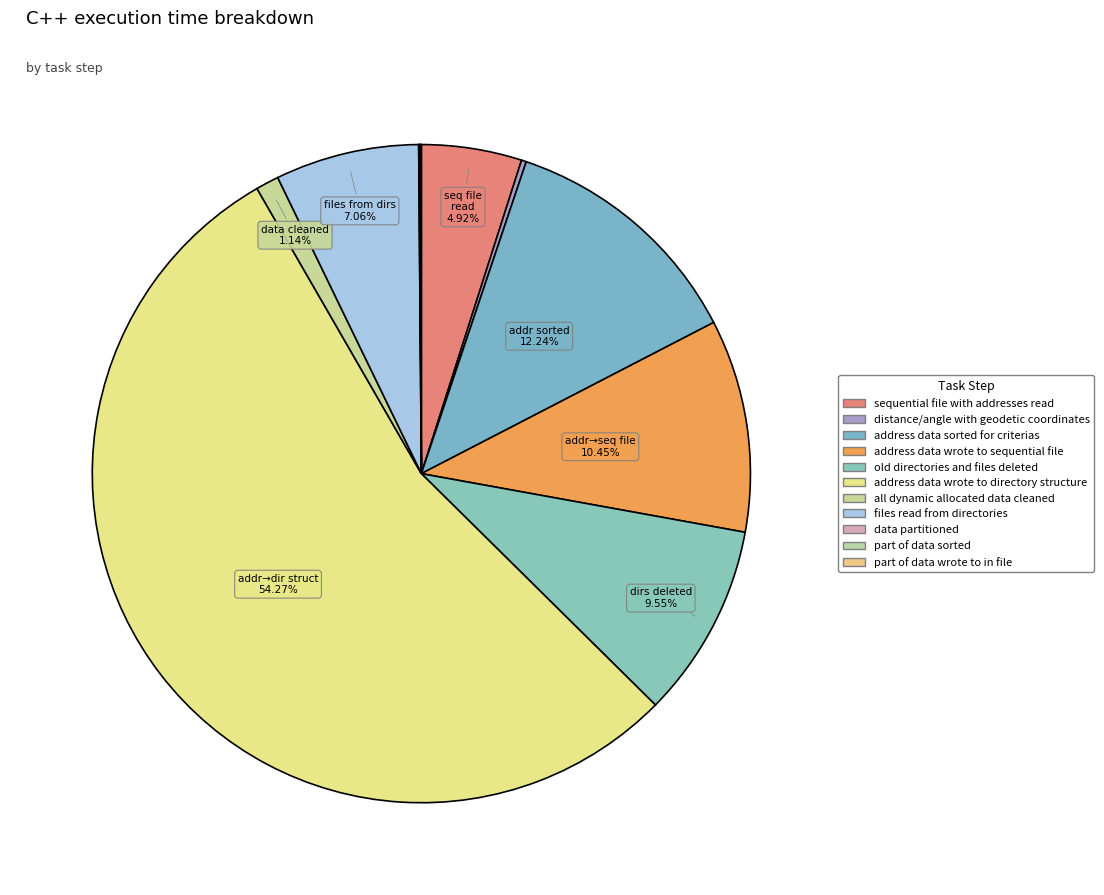

Count the number of slices in the pie.

11